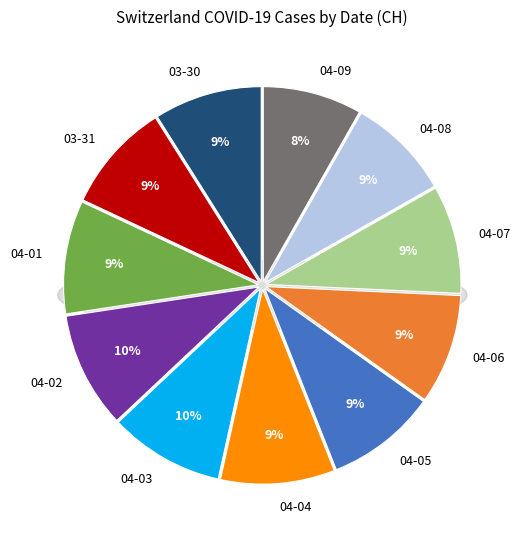

Count the number of slices in the pie.

11